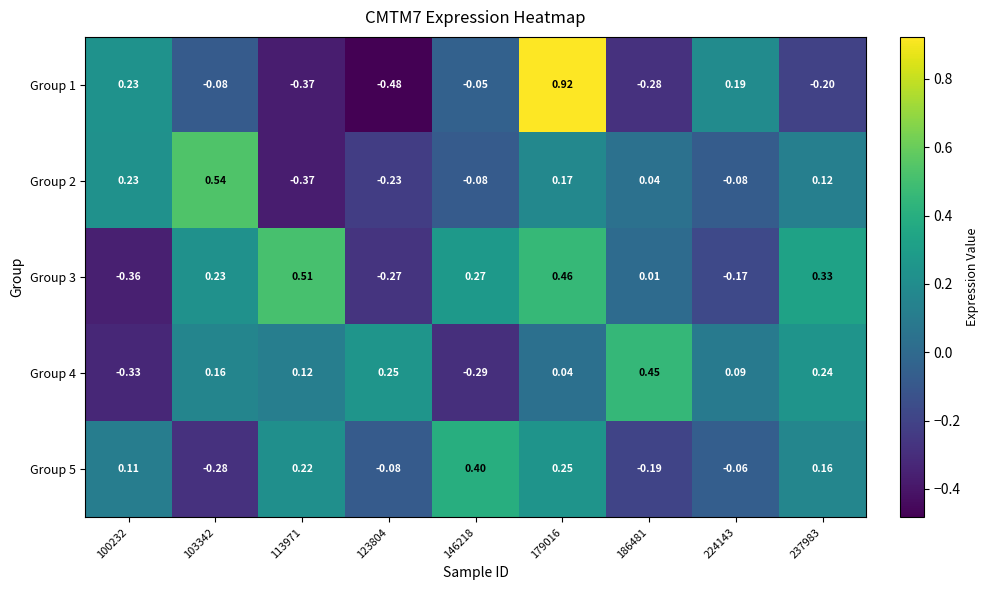

What is the spread (max minus min) of values at 103342?

0.8